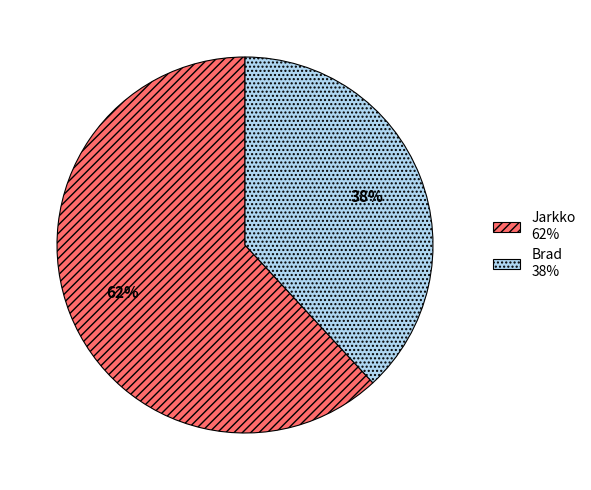

To the nearest percent, what is the average slice percentage?

50%